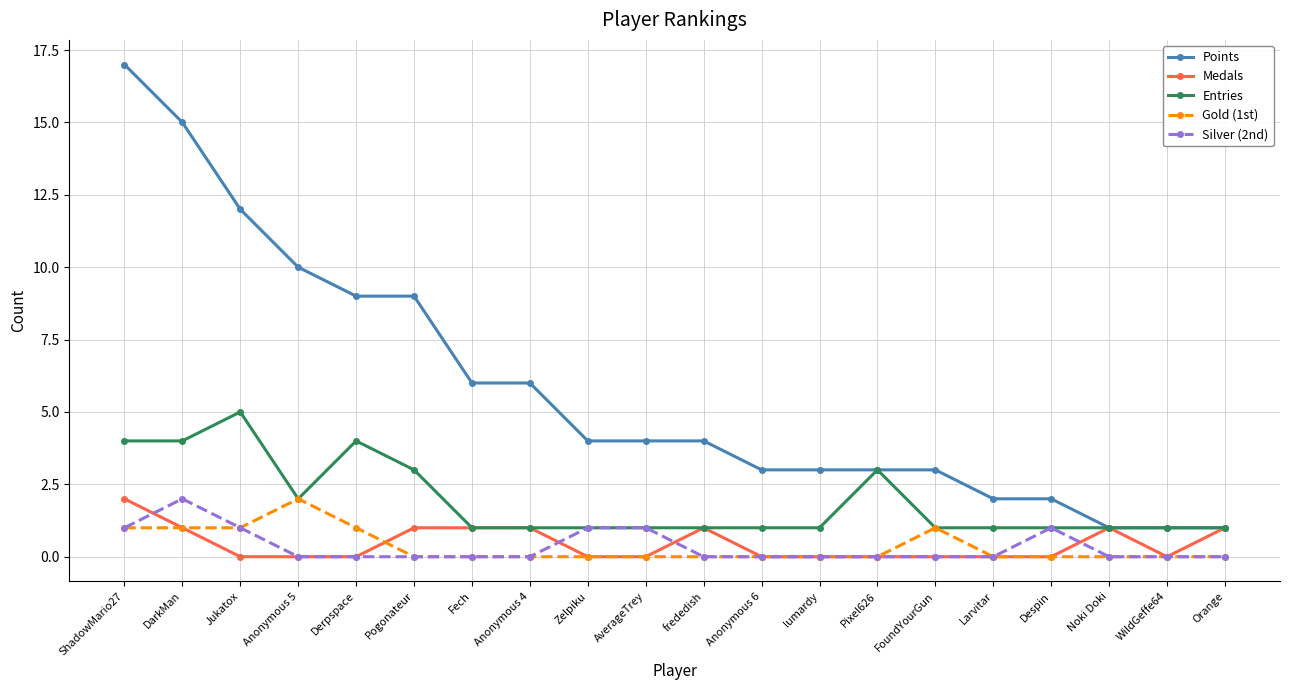

How many lines are shown in the chart?

5